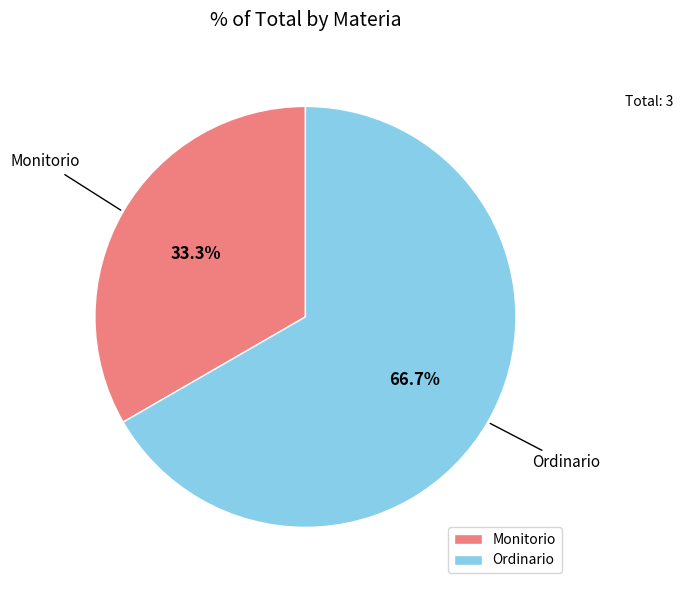

To the nearest percent, what percentage of the pie is Ordinario?

67%